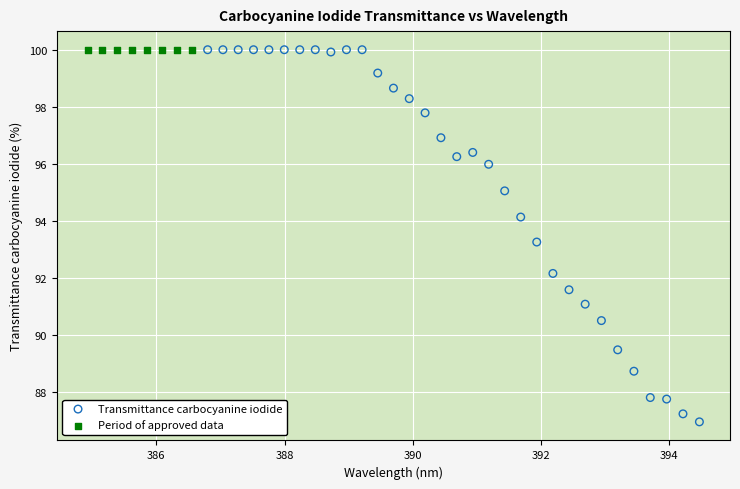

Which series reaches the minimum Y coordinate?

Transmittance carbocyanine iodide